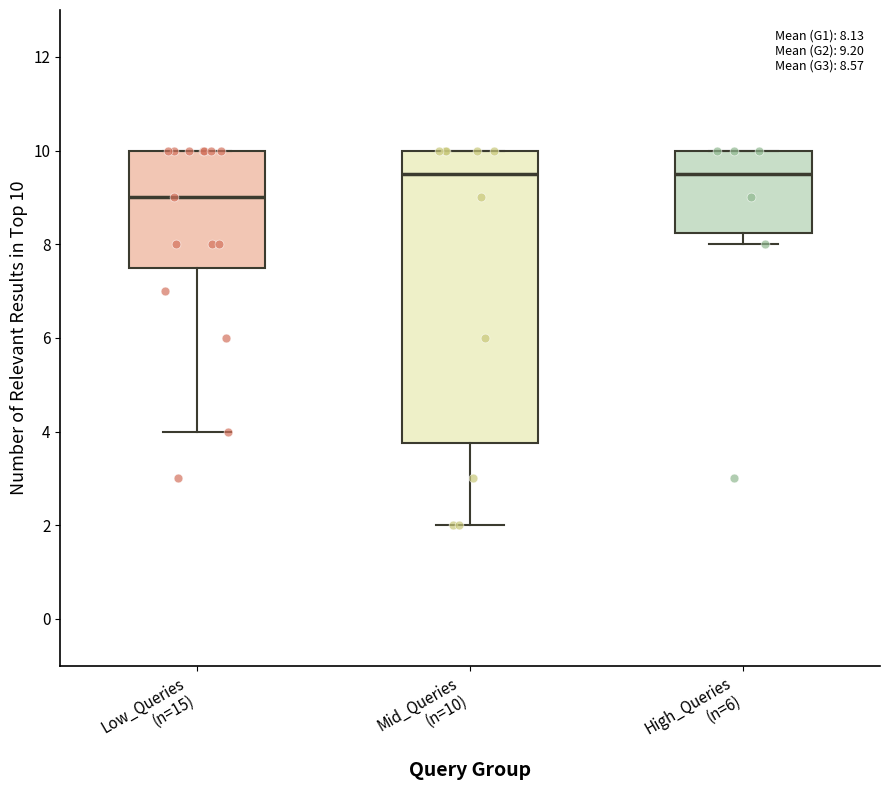

Which box is the tallest, from its lower edge to its upper edge?

Mid_Queries (n=10)